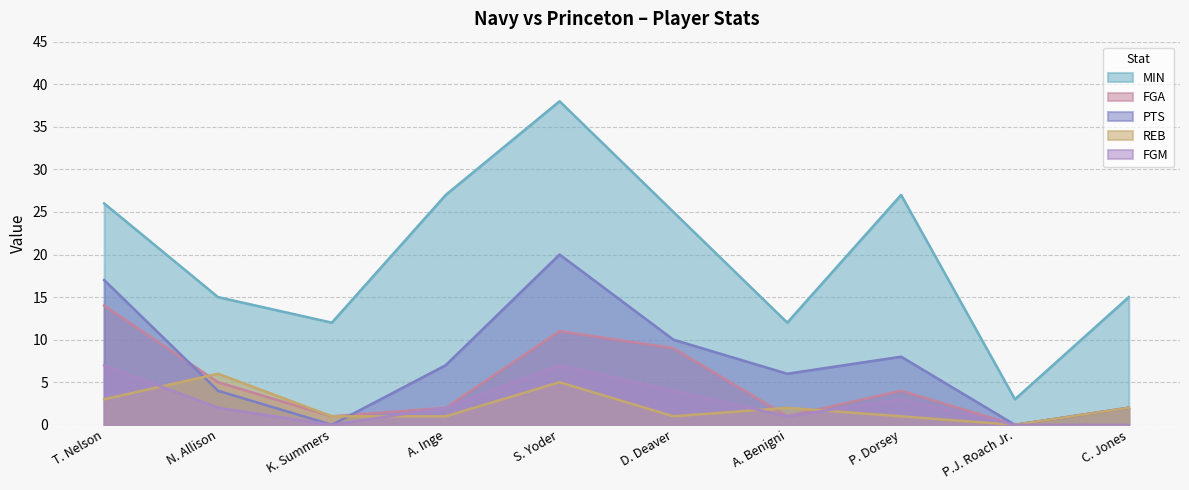

What is the difference between the highest and lowest values at N. Allison?

13